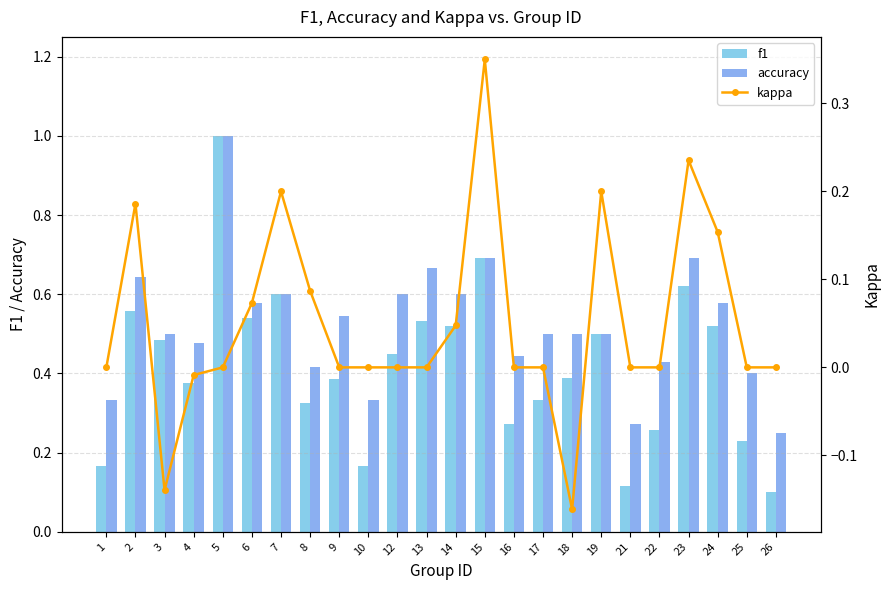

What is the spread (max minus min) of values at 12?

0.6